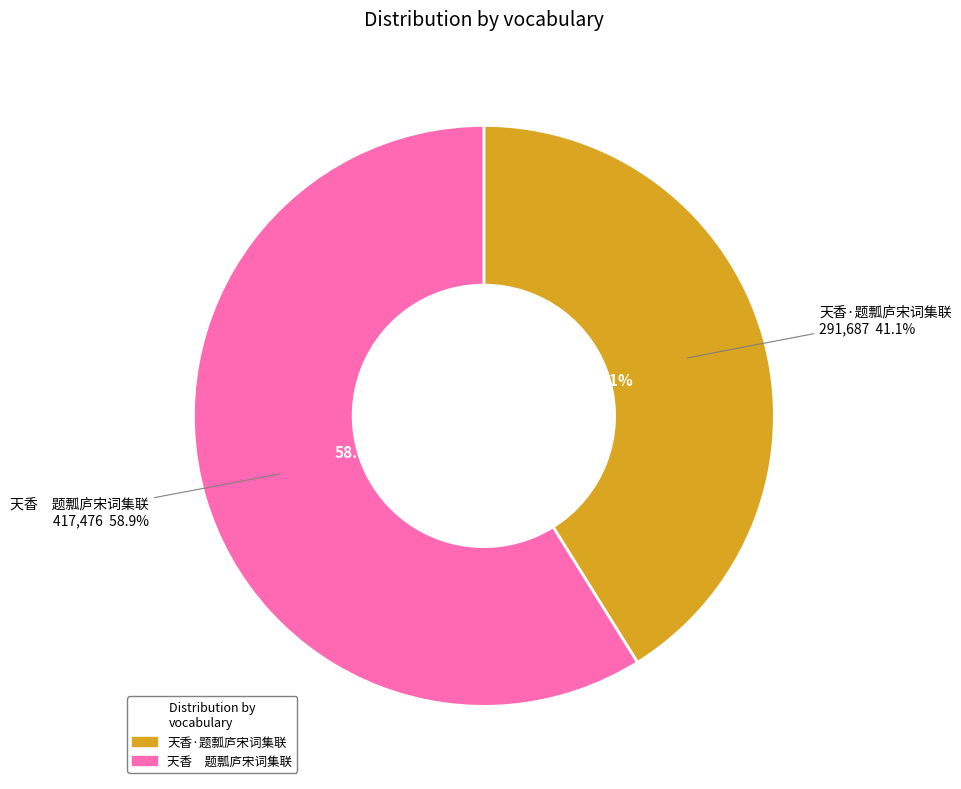

Do 天香　题瓢庐宋词集联 and 天香·题瓢庐宋词集联 together represent more than half of the pie?

Yes